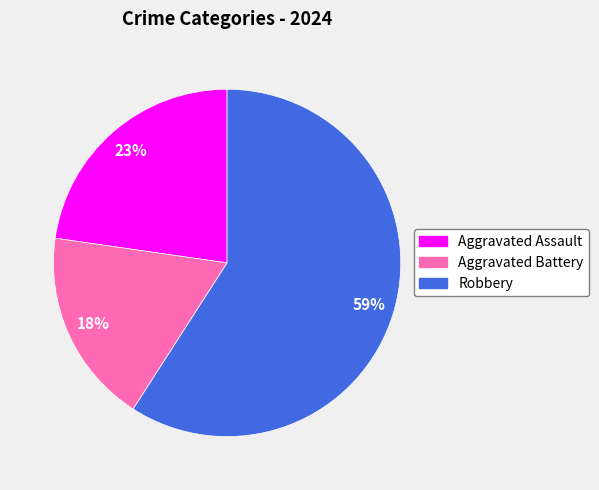

Rank the categories by value from highest to lowest.

Robbery, Aggravated Assault, Aggravated Battery